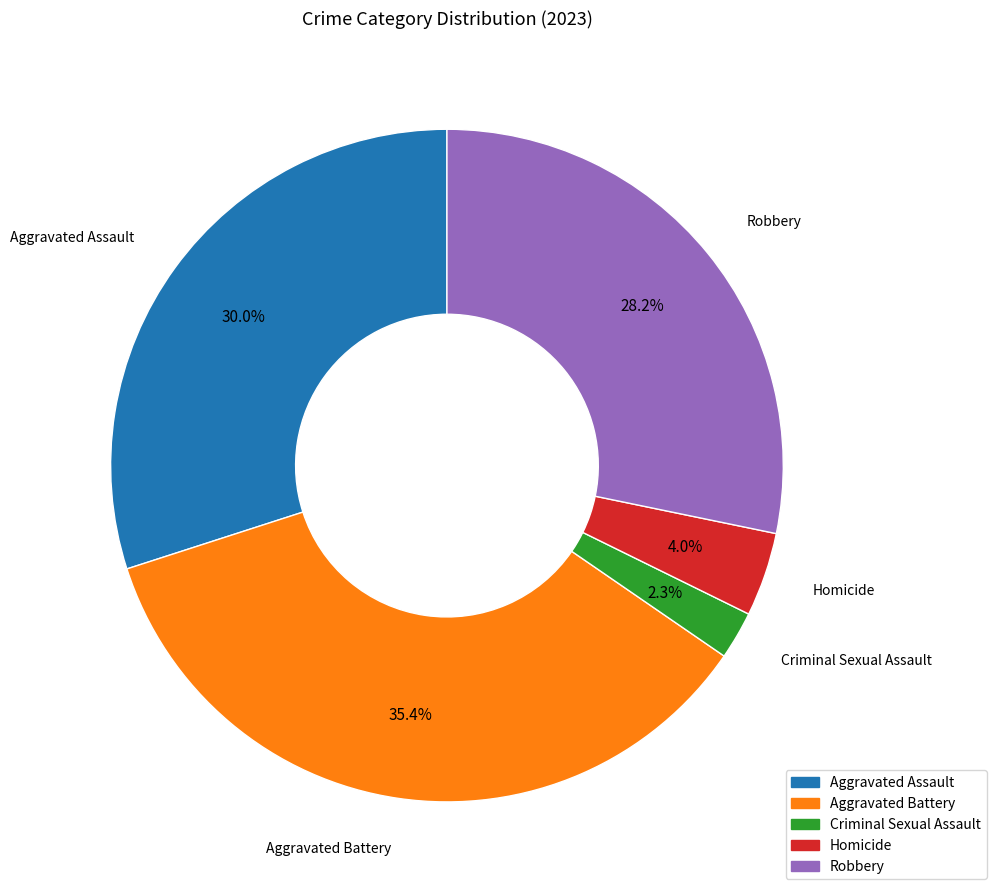

Between Aggravated Battery and Aggravated Assault, which is larger?

Aggravated Battery